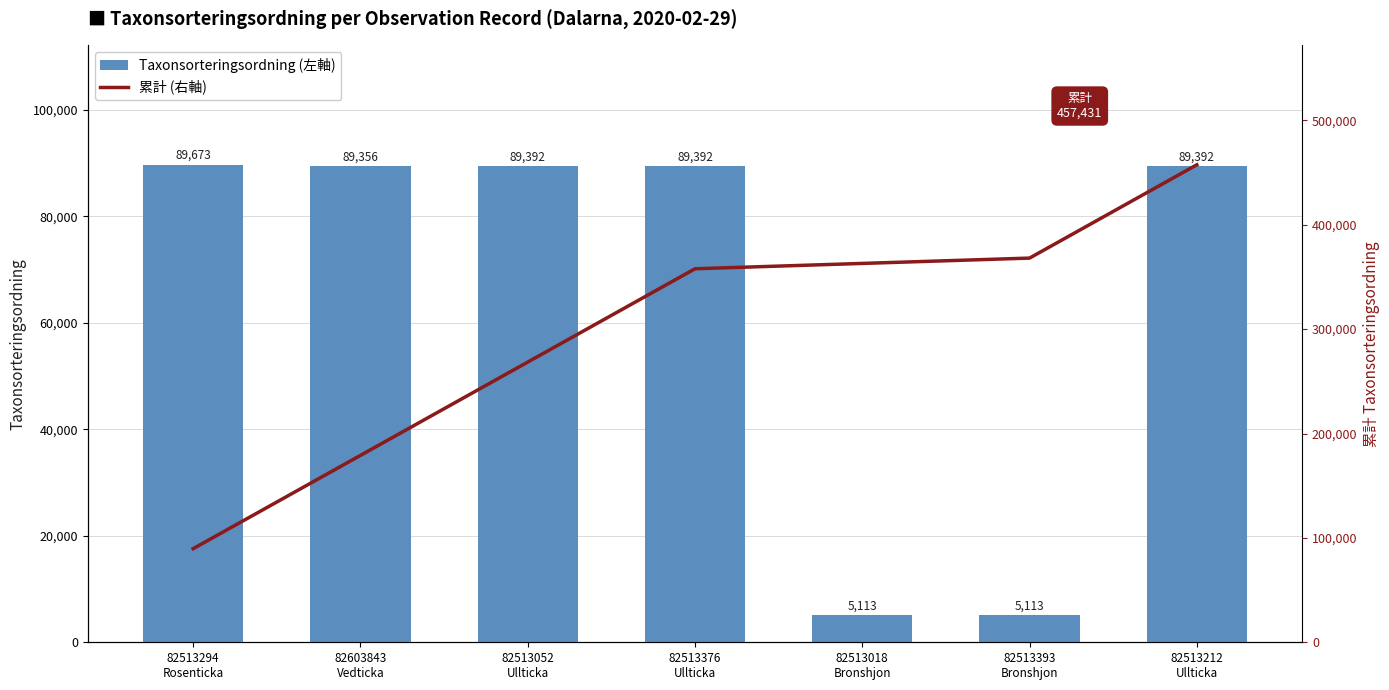

Is it true that 累計 (右軸) equals 89673 at 82513294
Rosenticka?

True